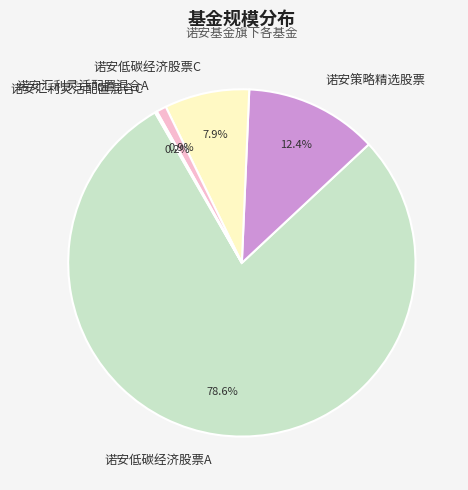

Approximately how many times larger is the value at 诺安低碳经济股票C compared to 诺安策略精选股票?

0.6